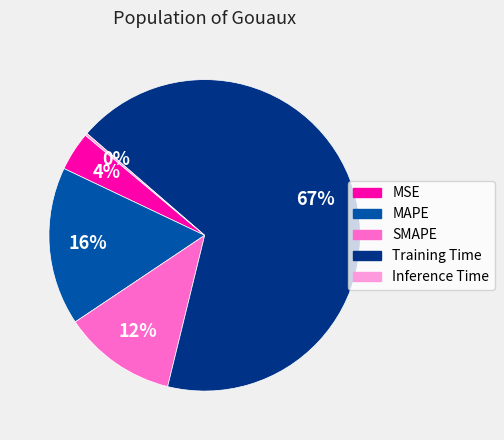

Between Training Time and SMAPE, which is larger?

Training Time